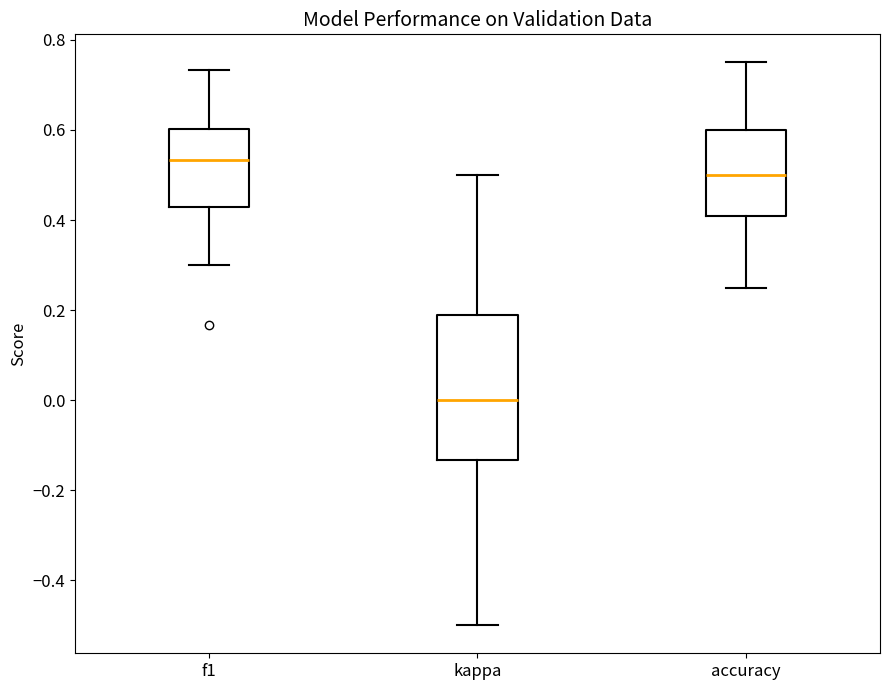

Which box has the highest median line?

f1